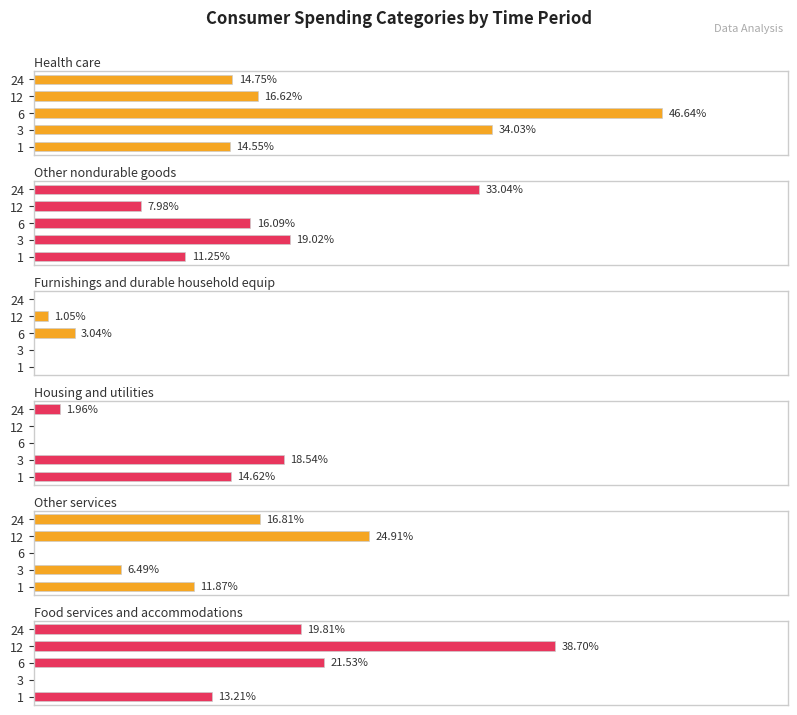

Between 1 and 24, which series saw the biggest shift?

Other nondurable goods